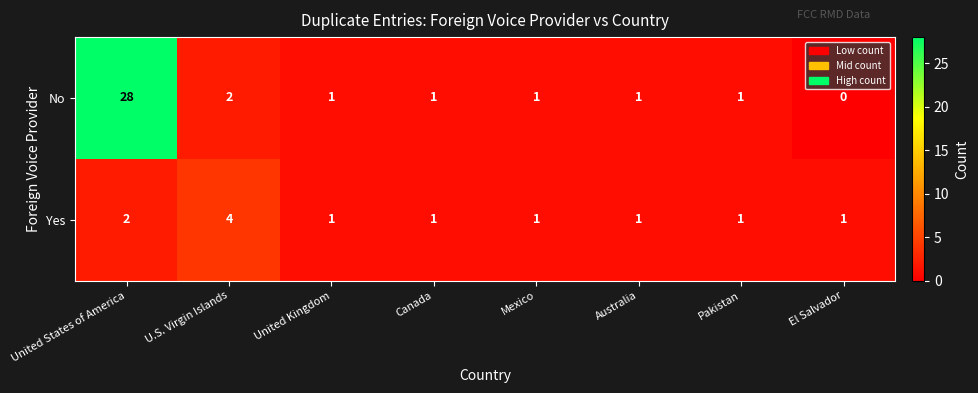

What is the maximum value shown in the chart?

28